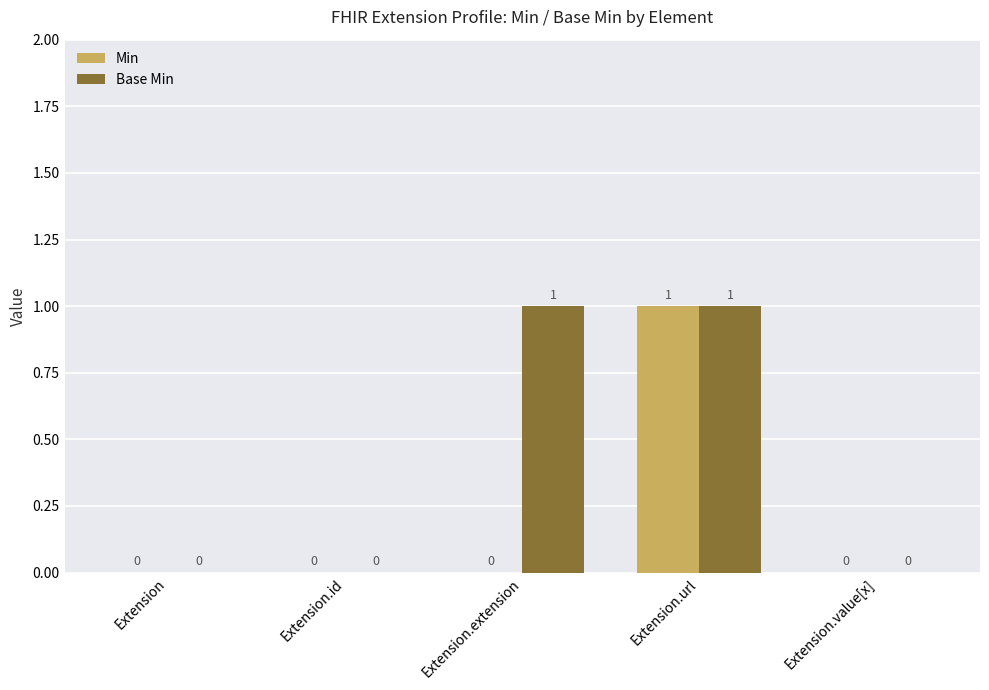

Which series changed the most between Extension.extension and Extension.url?

Min